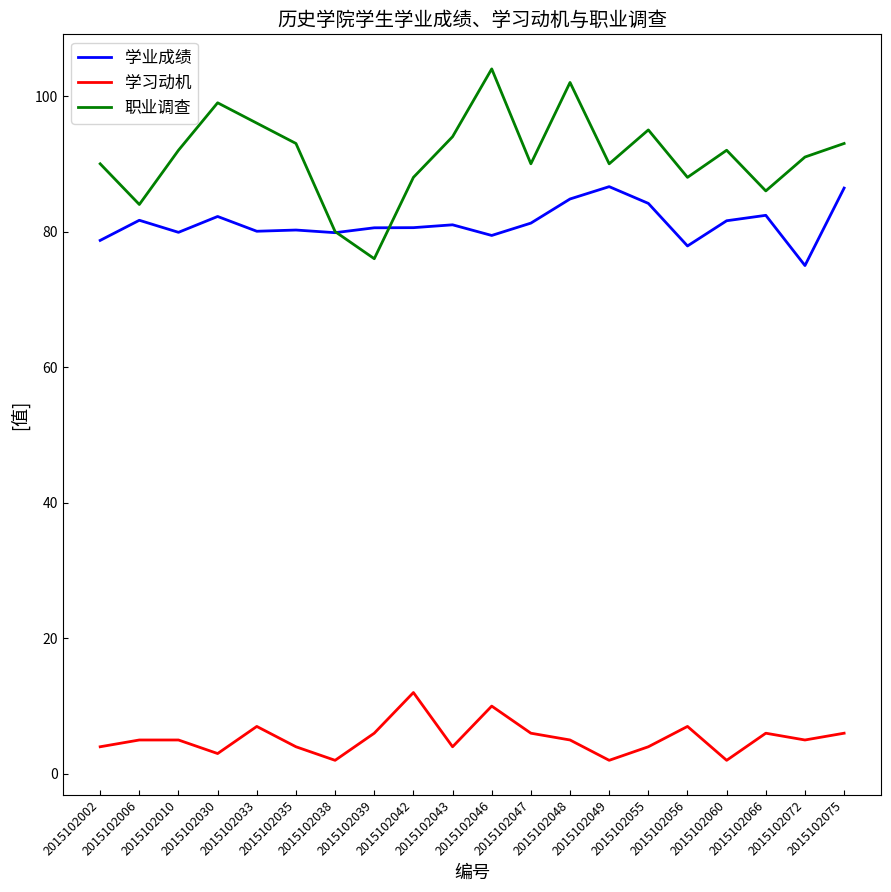

What is the average value of the 学业成绩 series?

81.2